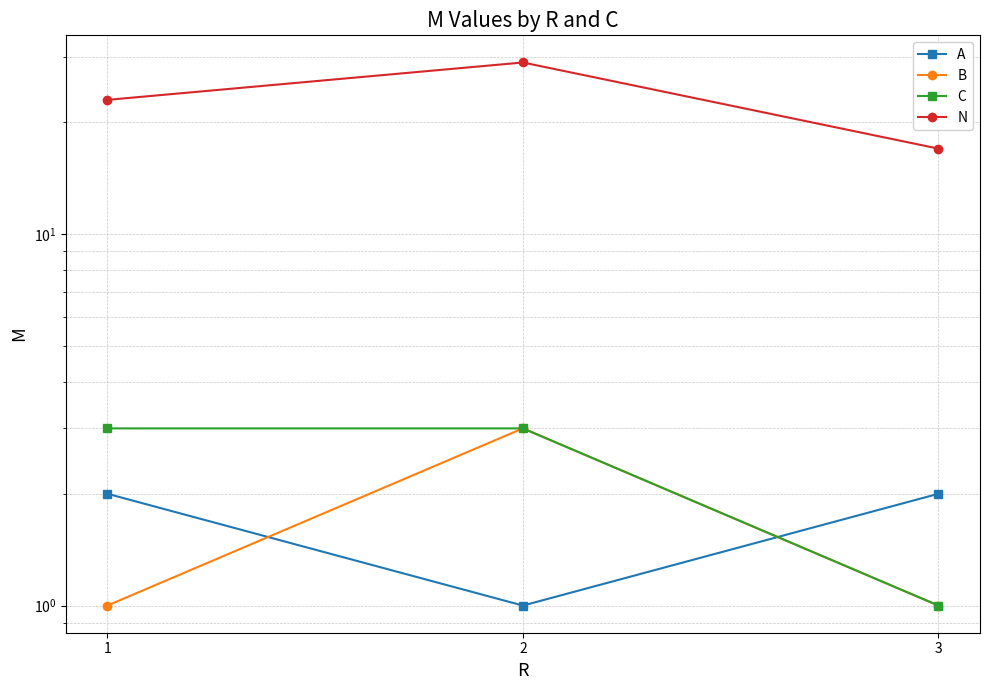

Rank the series at 3 from highest to lowest value.

N, A, B, C